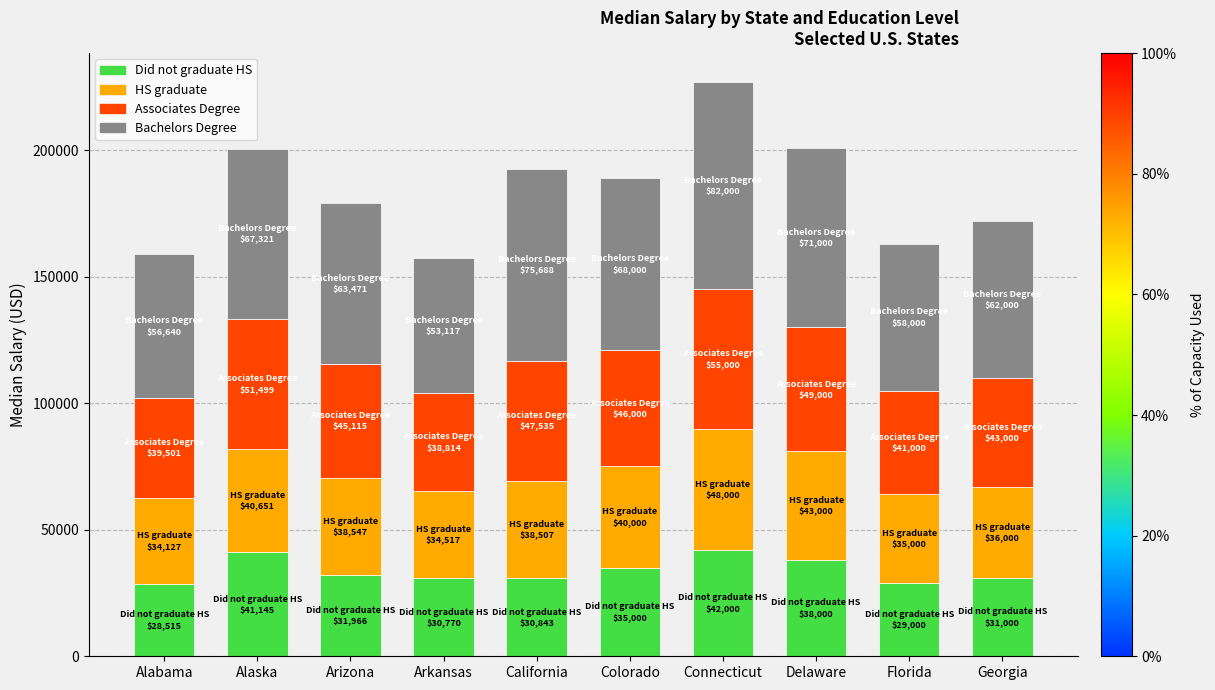

What is the total value across all series at California?

192573